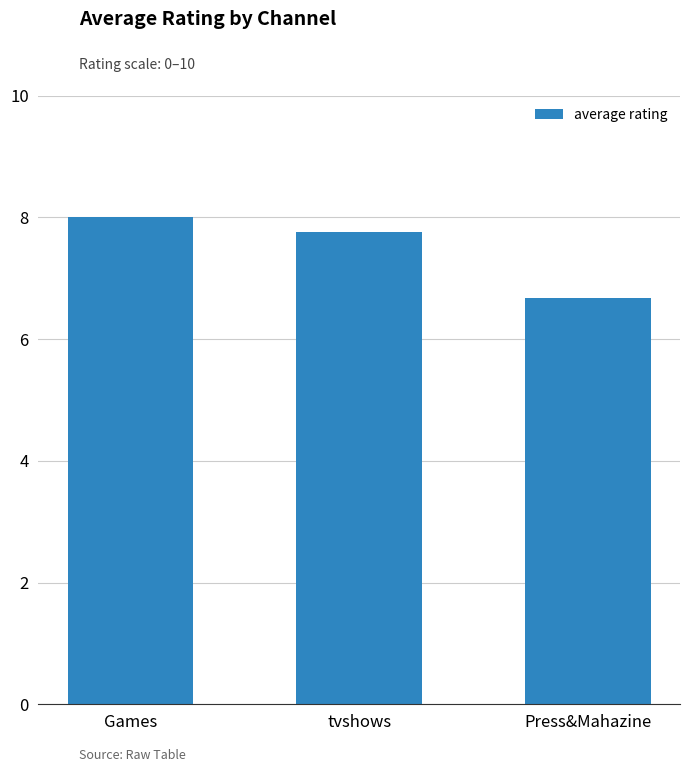

Rank the categories by value from highest to lowest.

Games, tvshows, Press&Mahazine